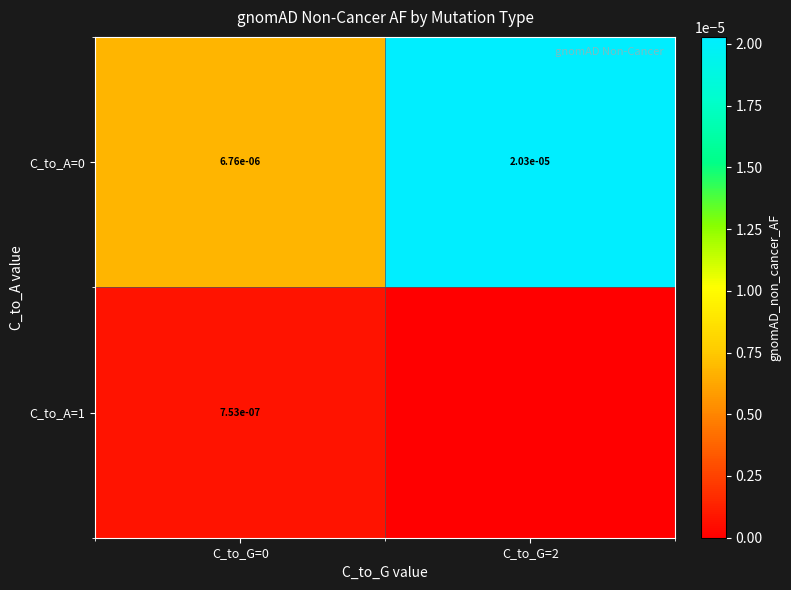

The value of C_to_A=0 at C_to_G=0 is 0.0. True or false?

True